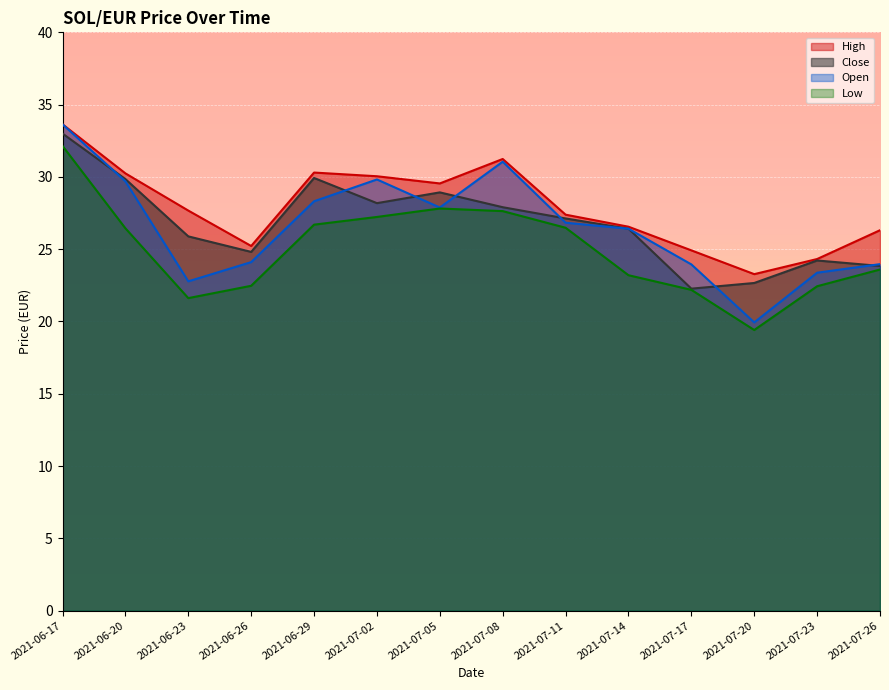

Is the value of Close at 2021-06-26 greater than the value of Open at 2021-07-17?

Yes